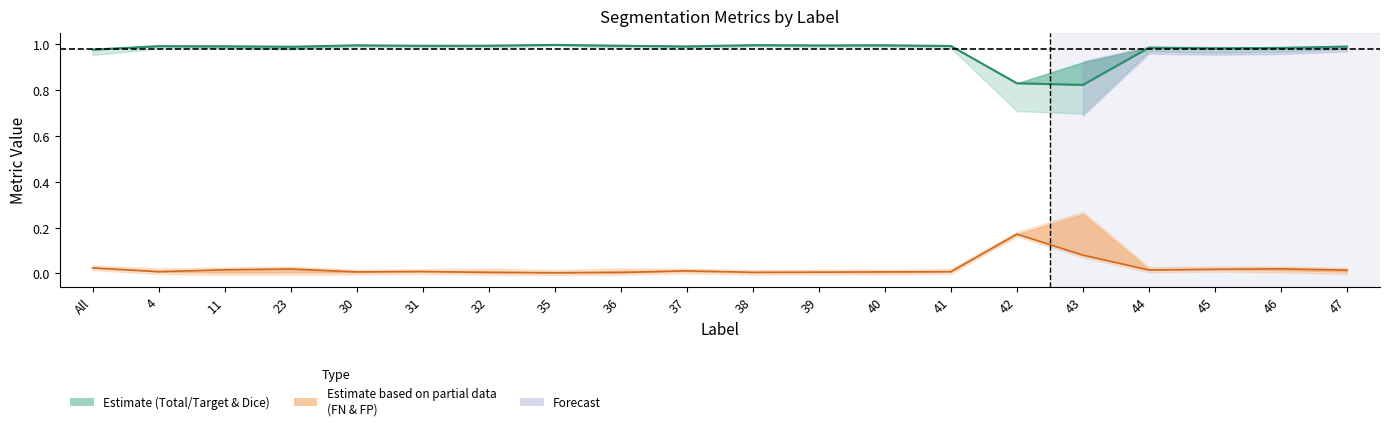

List the labels in order of Dice value, smallest first.

43, 42, All, 45, 46, 44, 23, 47, 37, 11, 4, 41, 36, 31, 32, 39, 30, 40, 38, 35